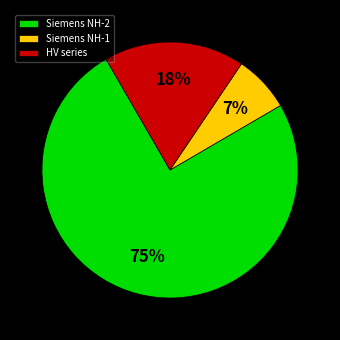

Between Siemens NH-2 and HV series, which is larger?

Siemens NH-2